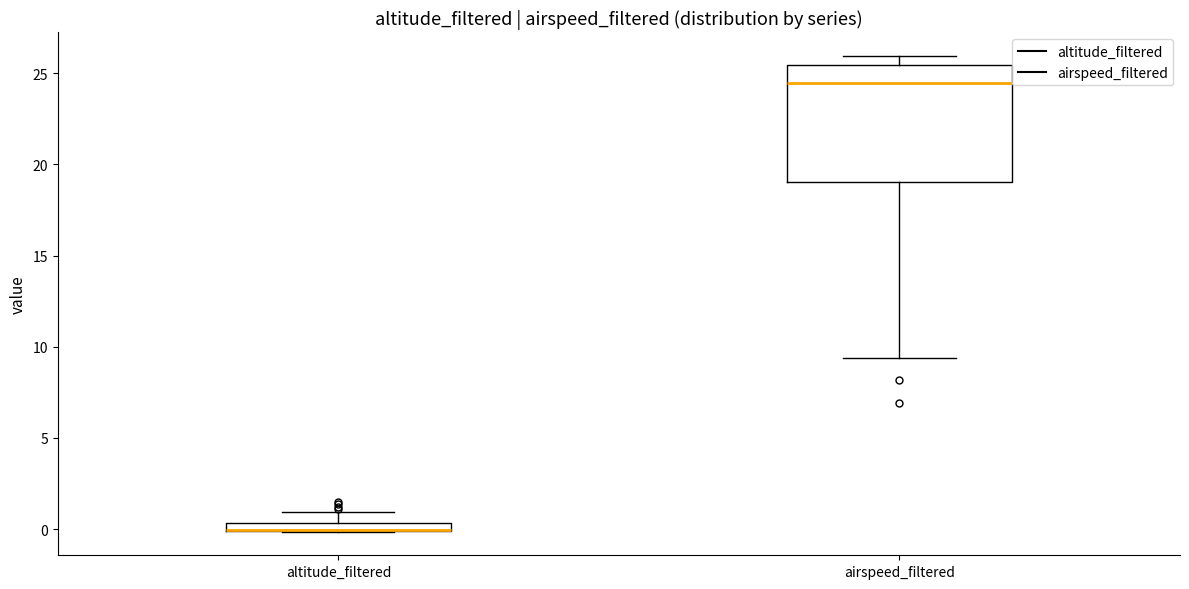

Where is the upper edge of the box for airspeed_filtered on the y-axis? The values are not printed on the chart, so give them approximately, as read against the axis.

25.5